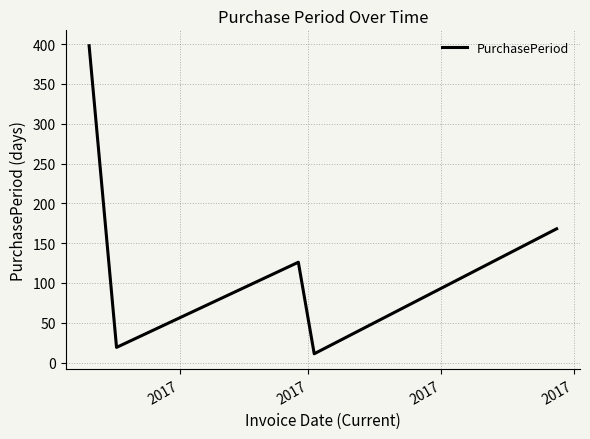

How many interior local peaks (higher than both neighbors) does the data have?

1